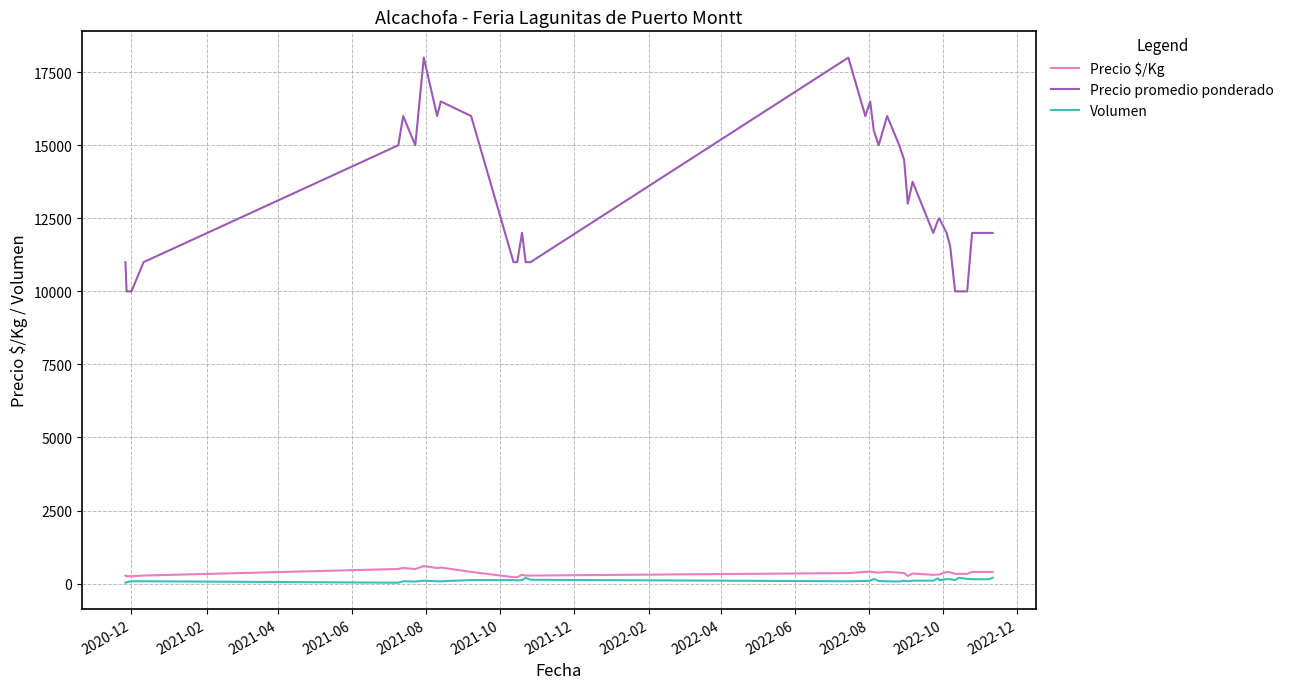

True or false: Precio promedio ponderado and Precio $/Kg intersect in this chart.

False